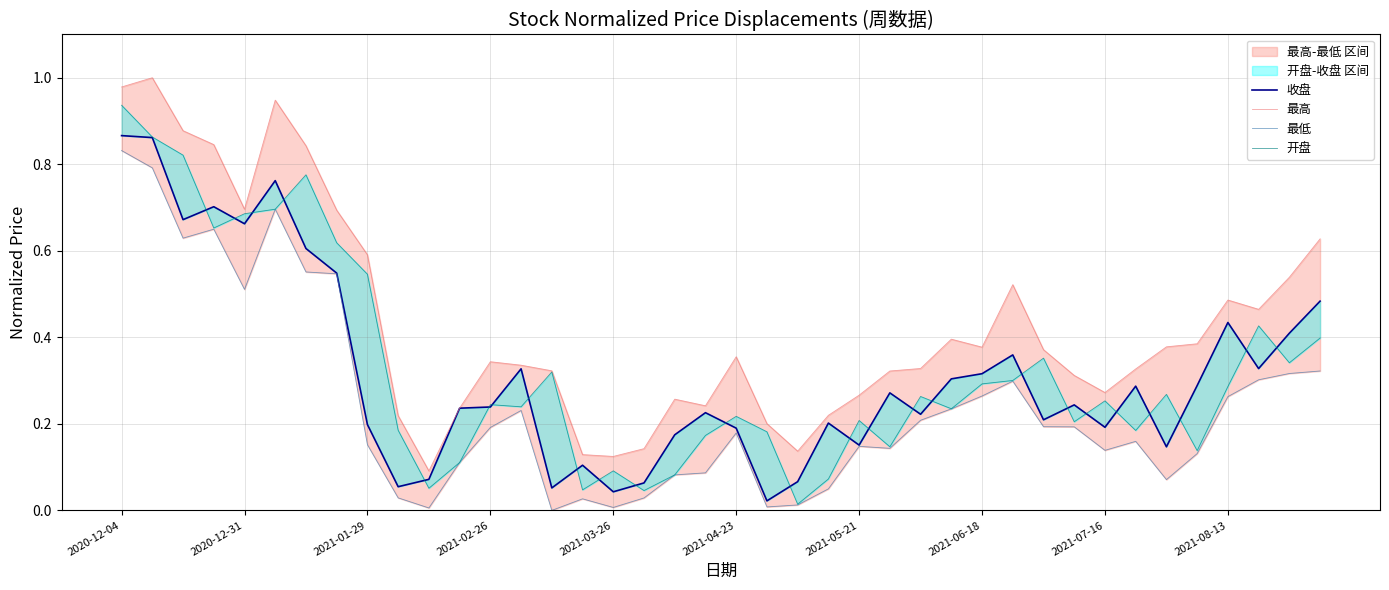

What is the difference between the second highest and second lowest values in the 收盘 series?

0.8